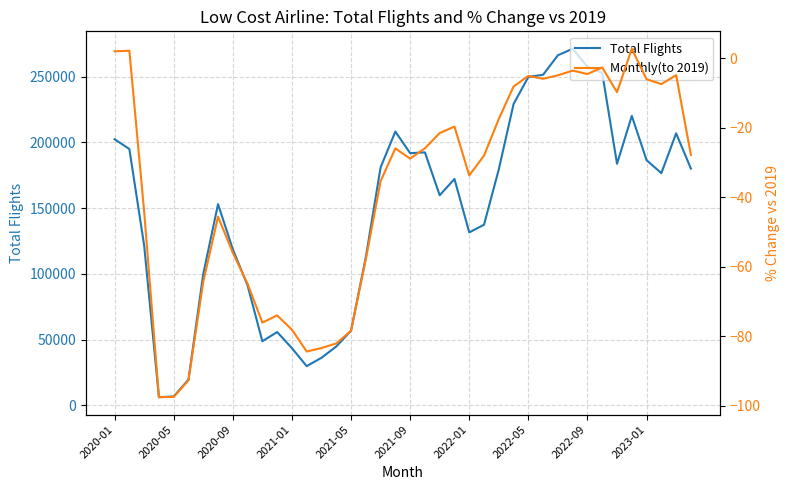

Does the chart display data point markers on the line(s)?

No